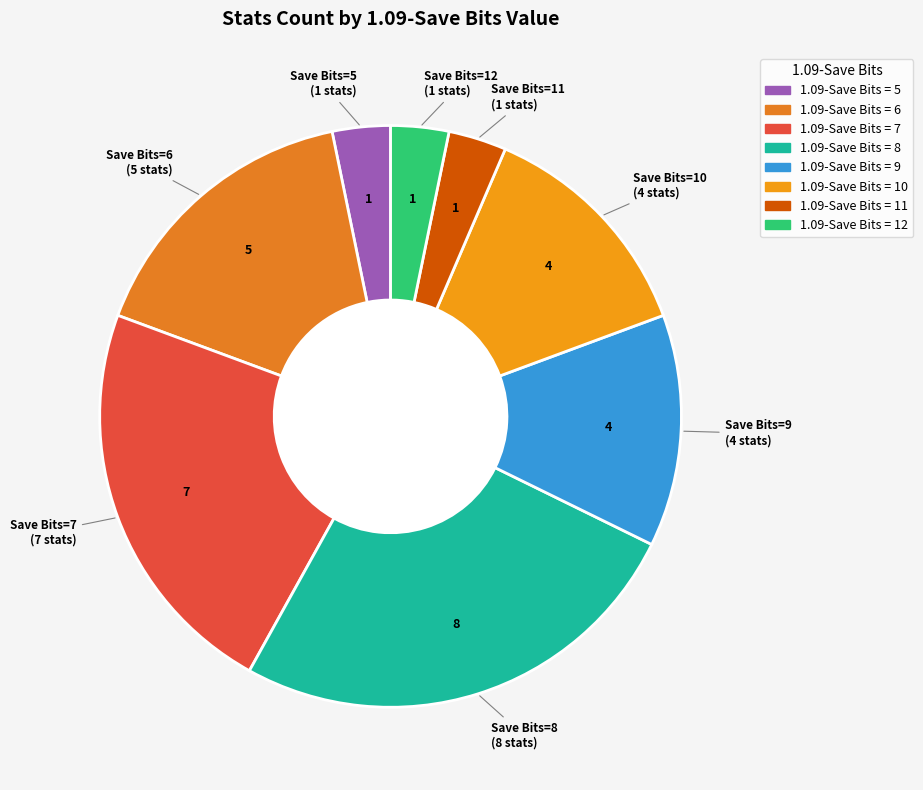

How many slices are in this pie chart?

8